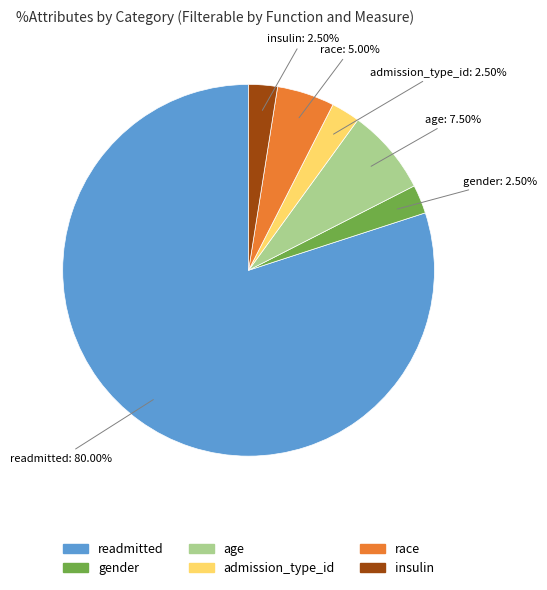

How much of the chart is everything except admission_type_id?

97.5%